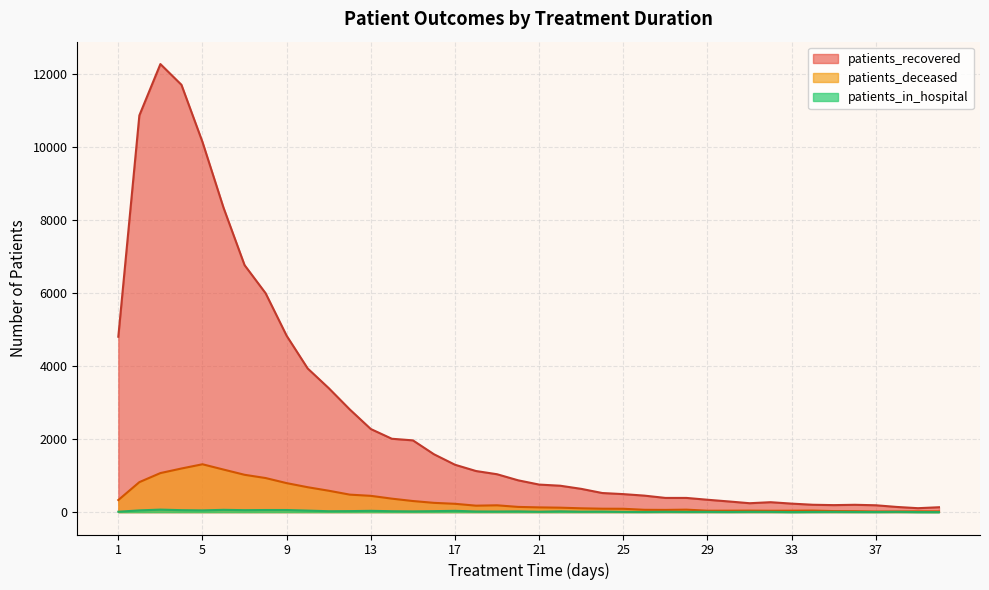

Is the value of patients_recovered at 29 greater than the value of patients_deceased at 40?

Yes